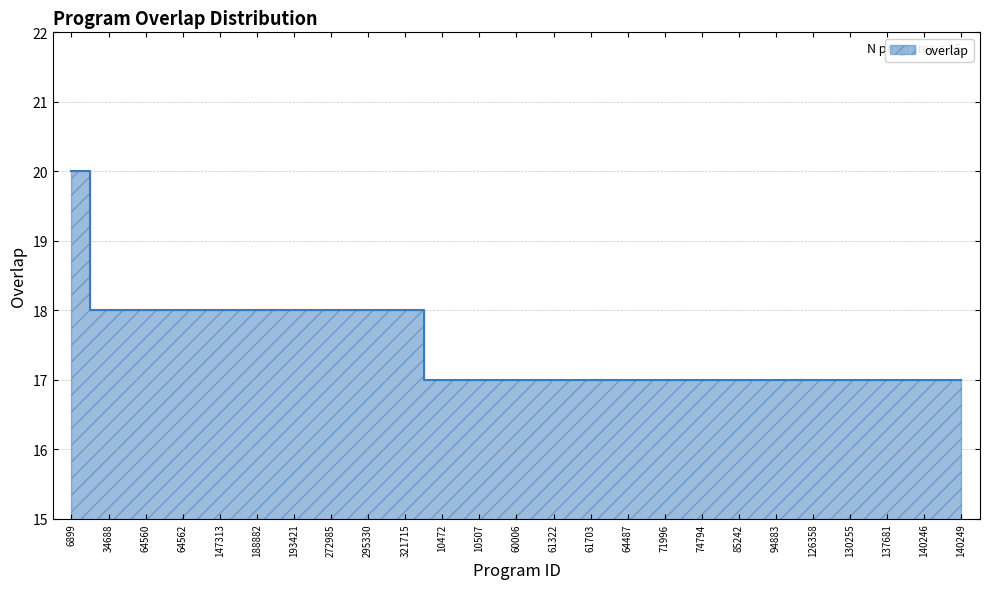

List the labels in order of value, largest first.

6899, 34688, 64560, 64562, 147313, 188882, 193421, 272985, 295330, 321715, 10472, 10507, 60006, 61322, 61703, 64487, 71996, 74794, 85242, 94883, 126358, 130255, 137681, 140246, 140249